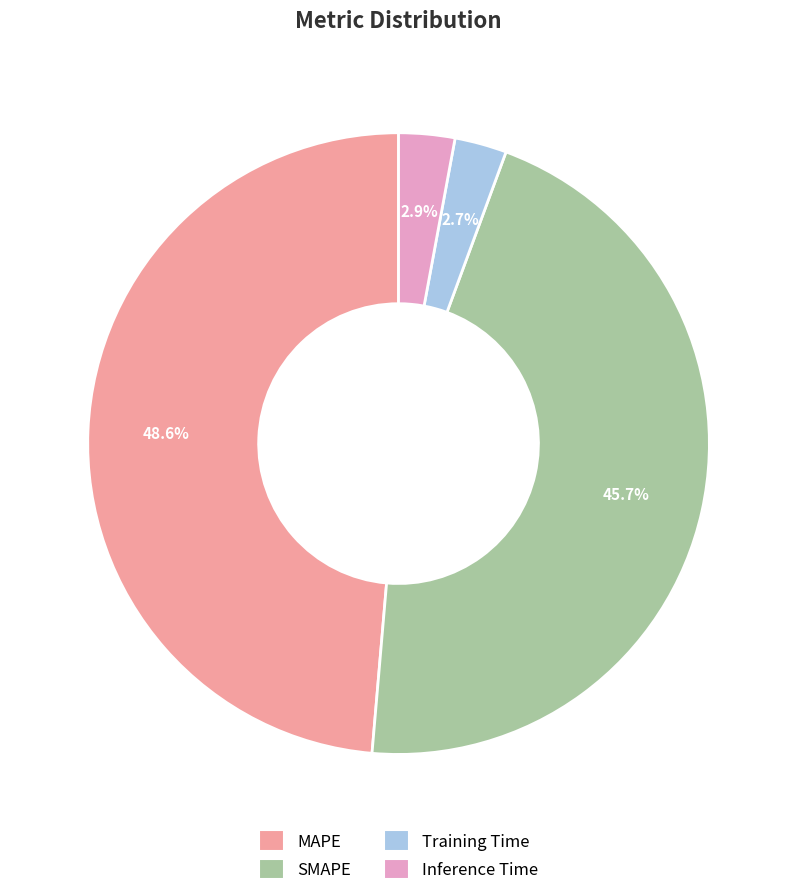

To the nearest percent, what portion does SMAPE represent?

46%